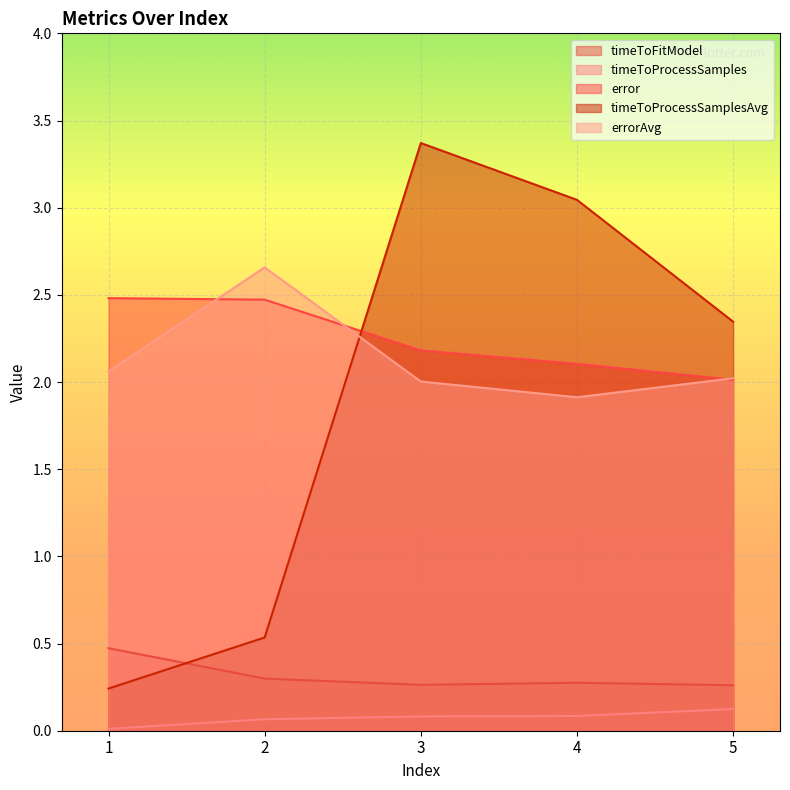

Which series changed the most between 1 and 4?

timeToProcessSamplesAvg